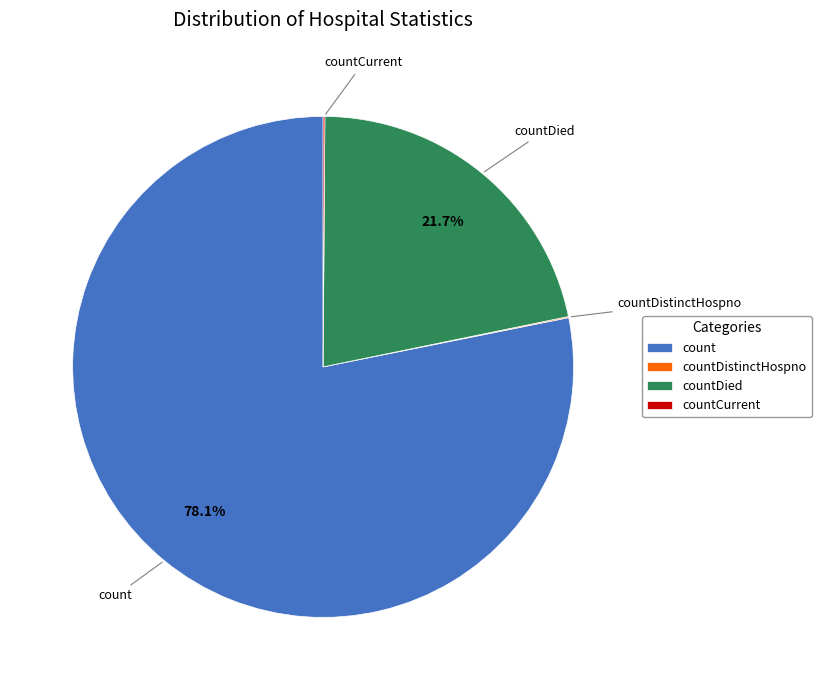

Is there any slice that represents more than half of the pie?

Yes